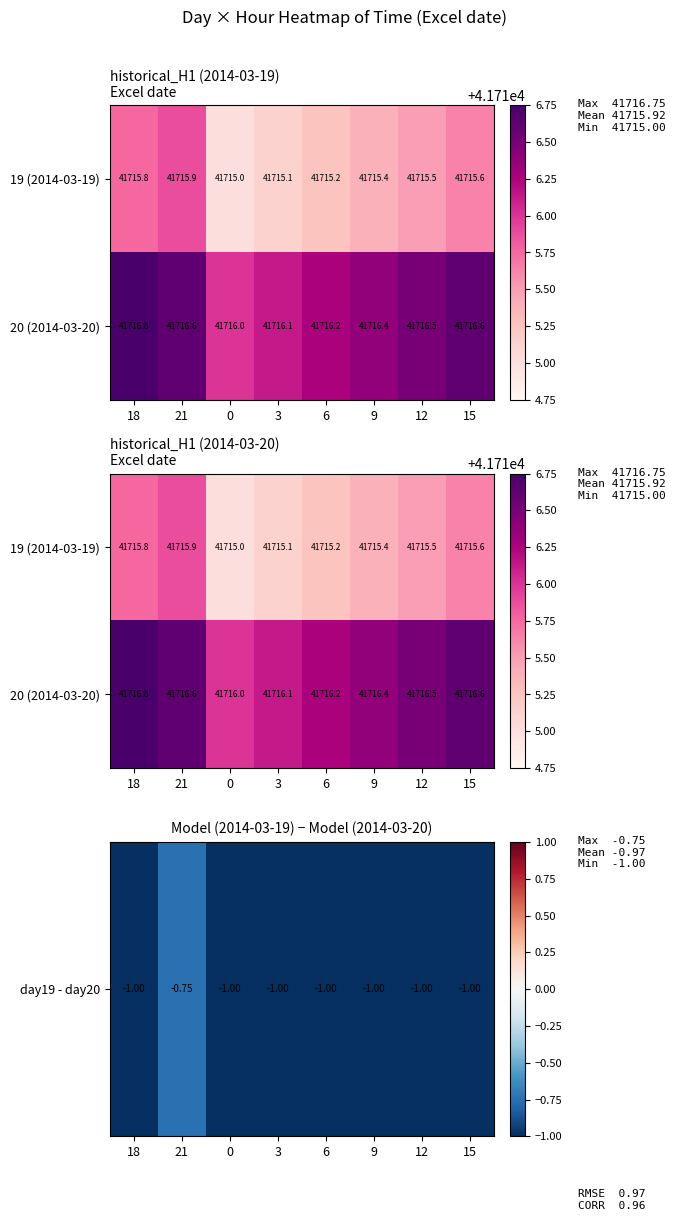

Which category has the highest value in the day19 - day20 series?

21